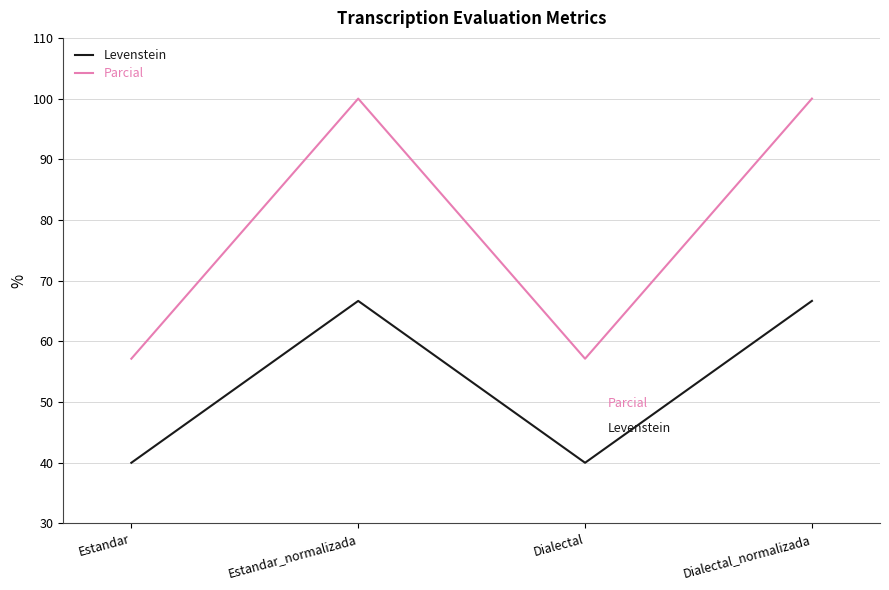

True or false: Levenstein has a value of 27.1 at Dialectal_normalizada.

False